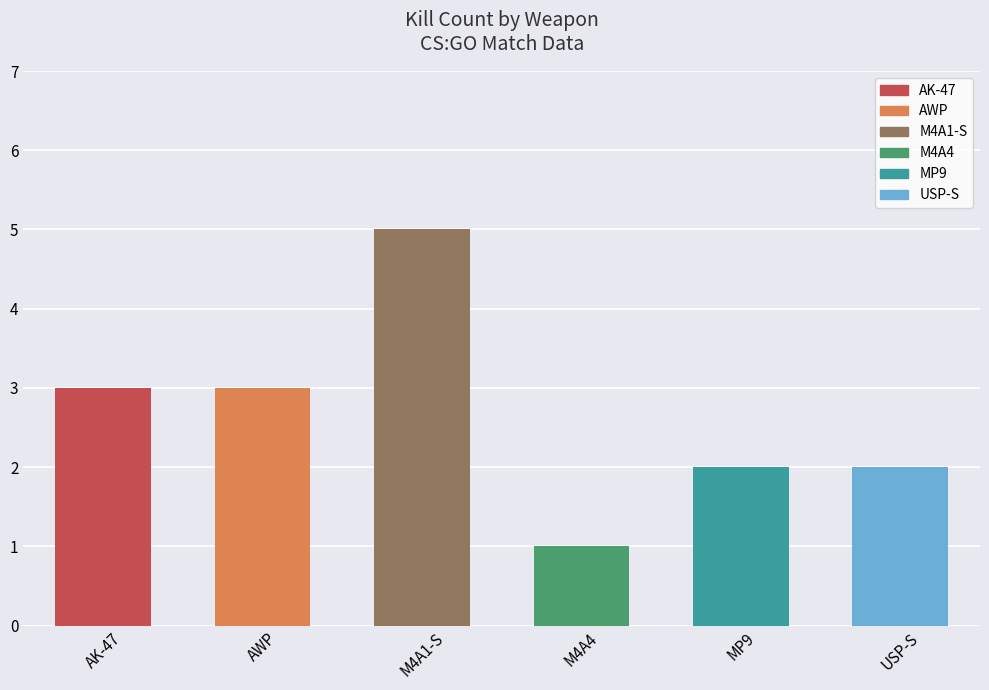

Count the values in the range 2 to 3.

4